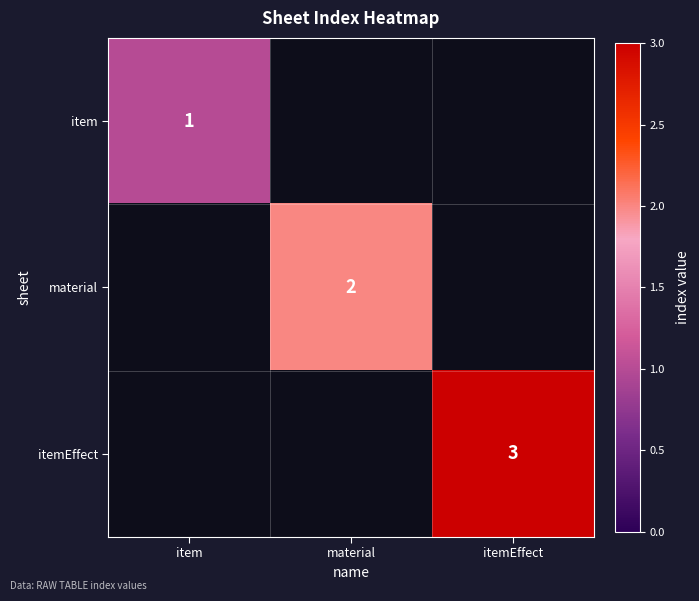

Count the item values in the range 0 to 1.

3